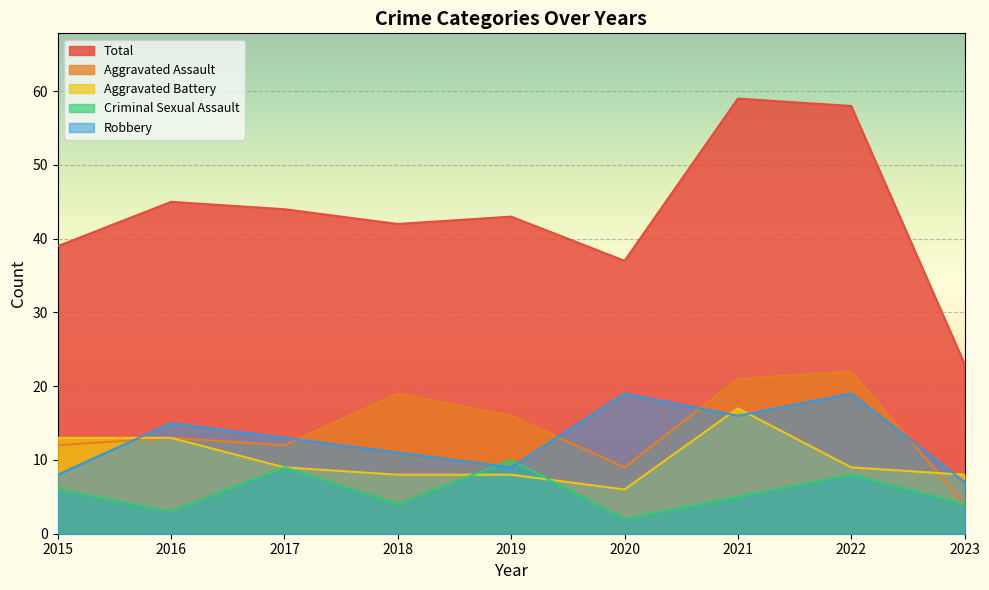

Rank the series at 2020 from lowest to highest value.

Criminal Sexual Assault, Aggravated Battery, Aggravated Assault, Robbery, Total